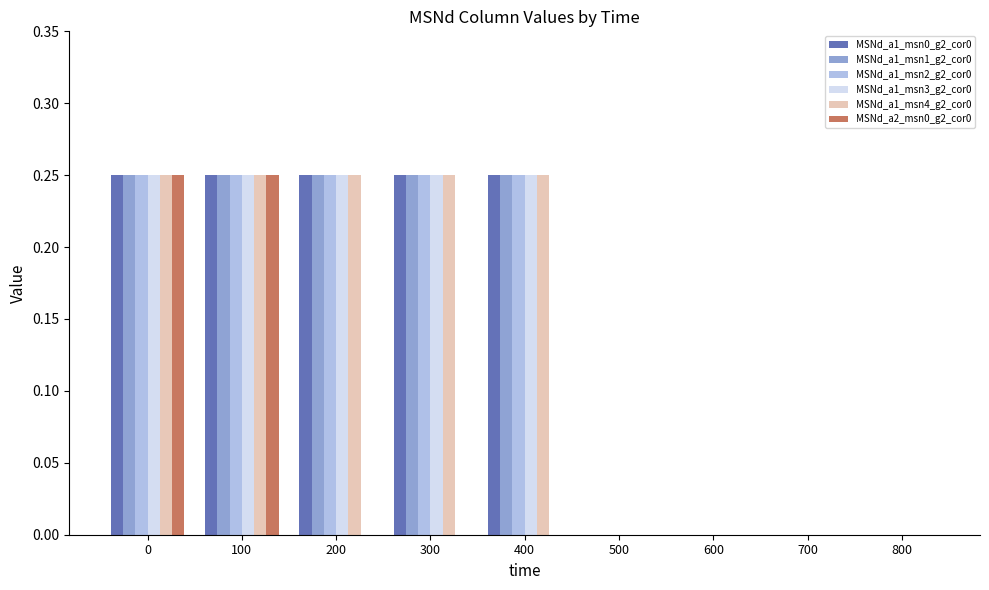

Is the value of MSNd_a2_msn0_g2_cor0 at 400 greater than the value of MSNd_a1_msn0_g2_cor0 at 100?

No